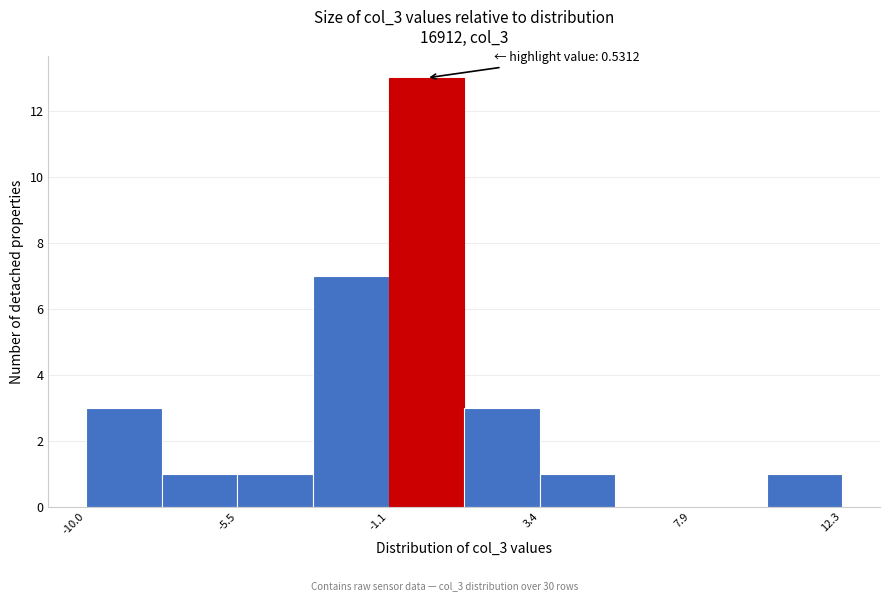

Which range on the x-axis has the tallest bar?

-1.0 to 1.0